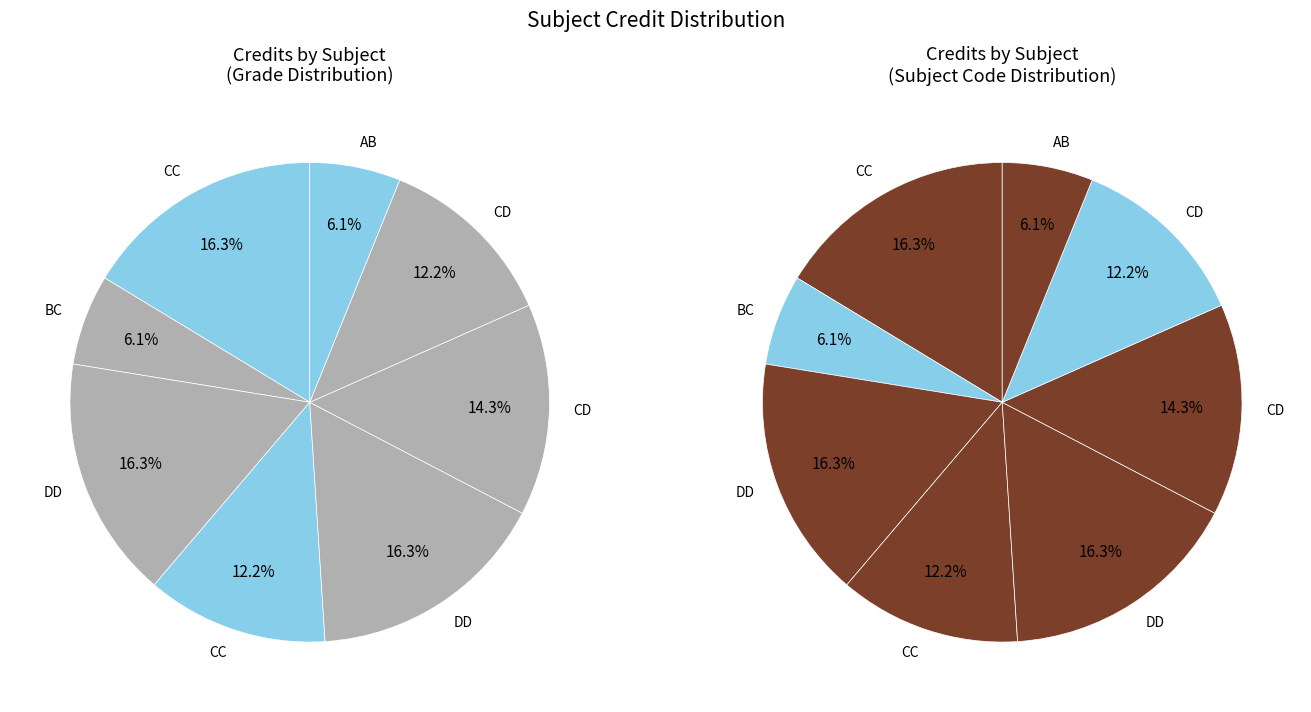

True or false: ME111 accounts for 4% of the total.

False